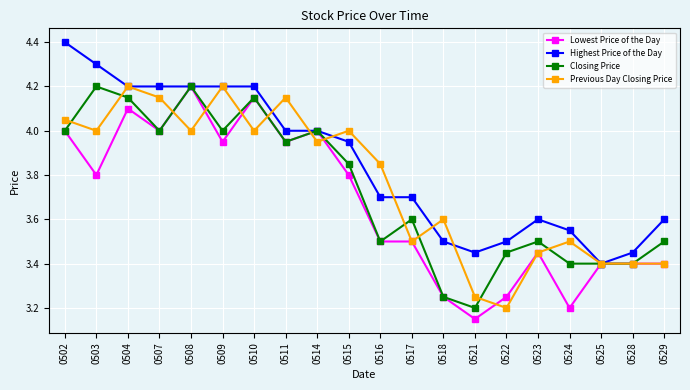

The value of Lowest Price of the Day at 0510 is 2.7. True or false?

False